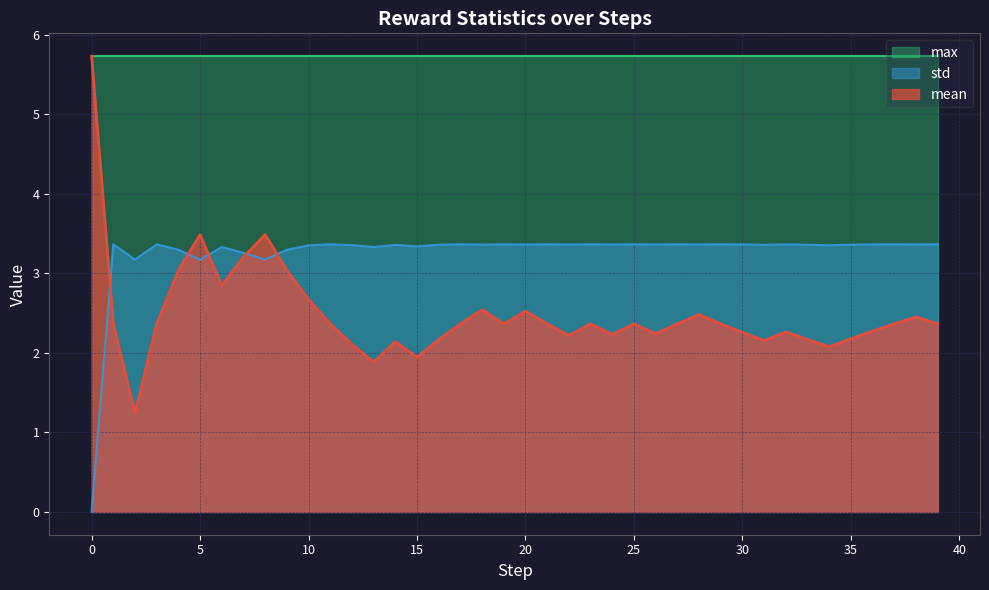

At how many categories does at least one series exceed 1?

40